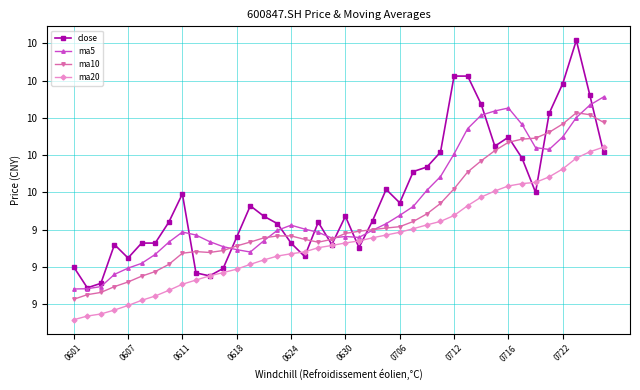

Is this an area chart (filled region under the line)?

No